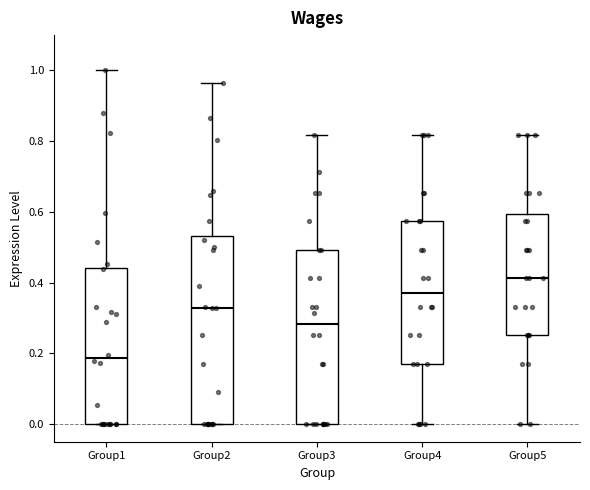

Which box has the lowest median line?

Group1